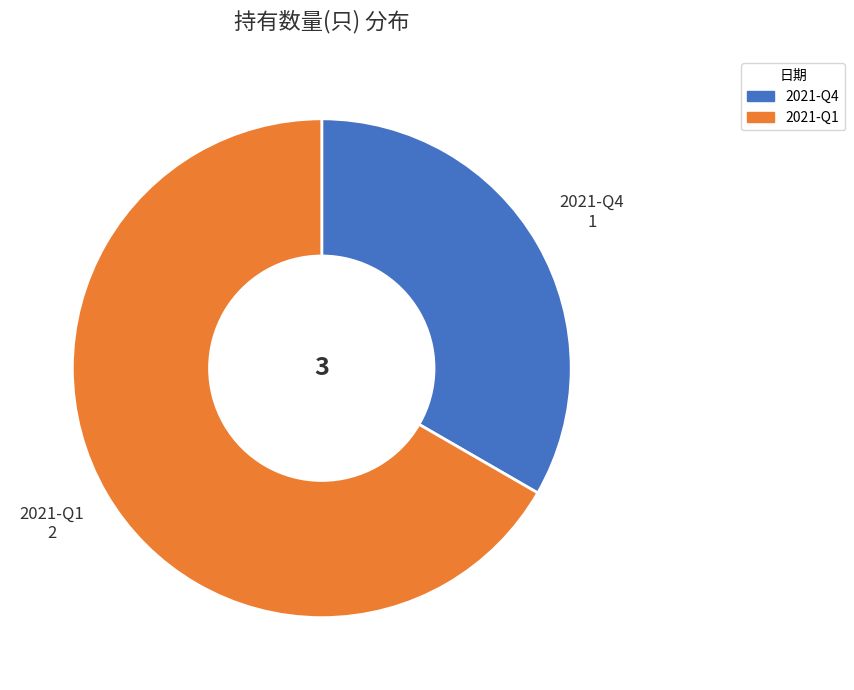

Count the number of slices in the pie.

2